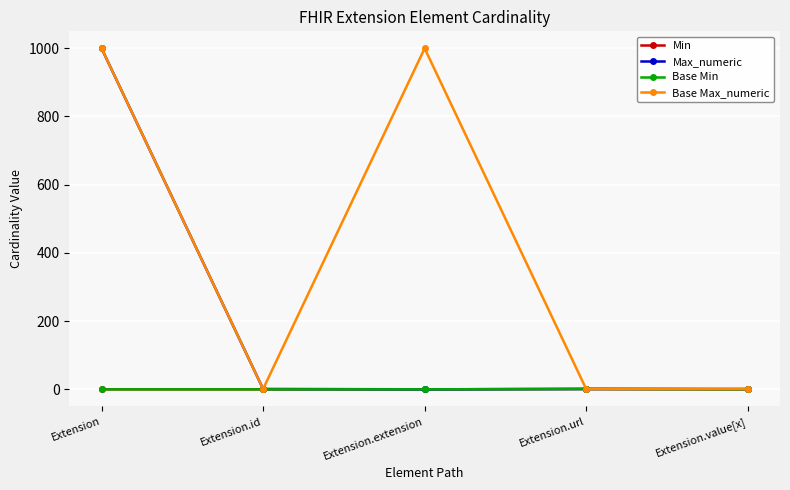

What is the difference between the maximum and minimum values in the Min series?

1